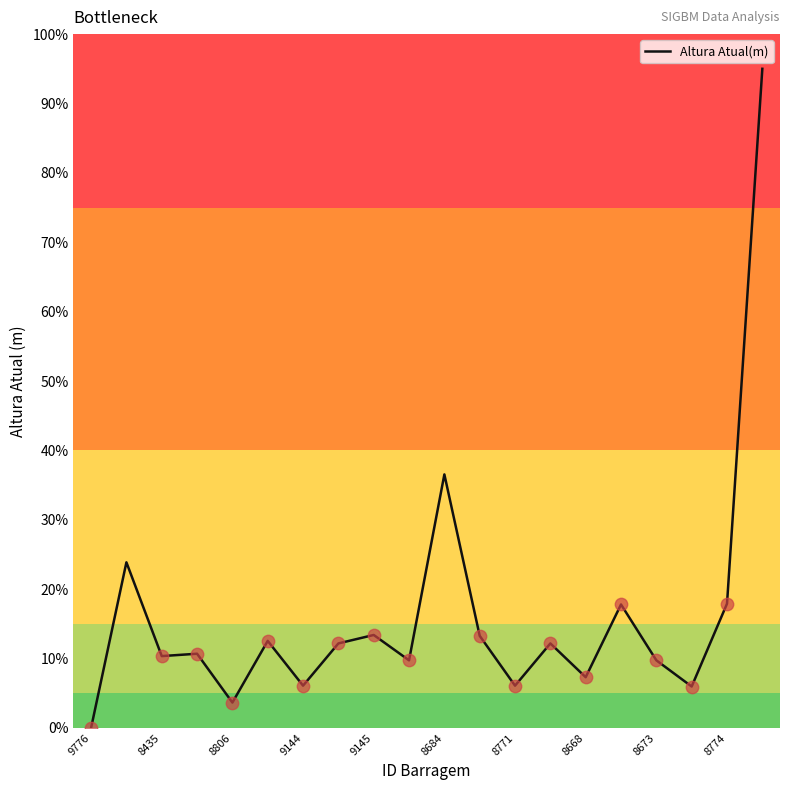

What is the difference between the maximum and minimum values?

95.0